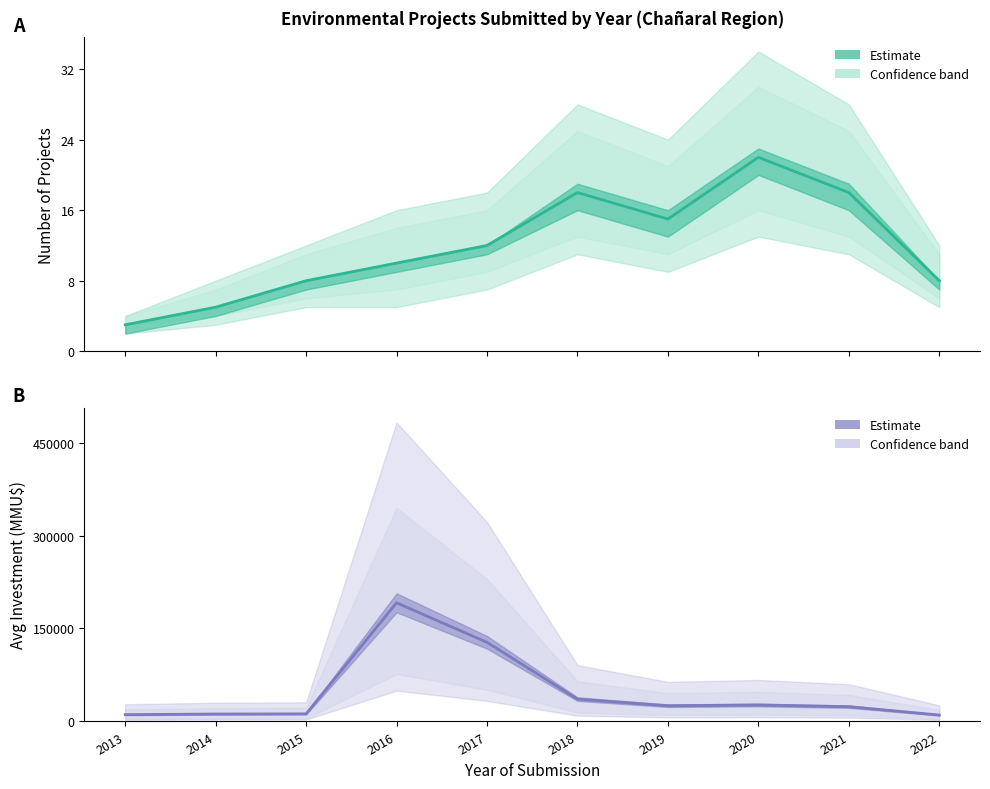

Which series changed the most between 2013 and 2017?

Avg Investment MMU$ (Estimate)